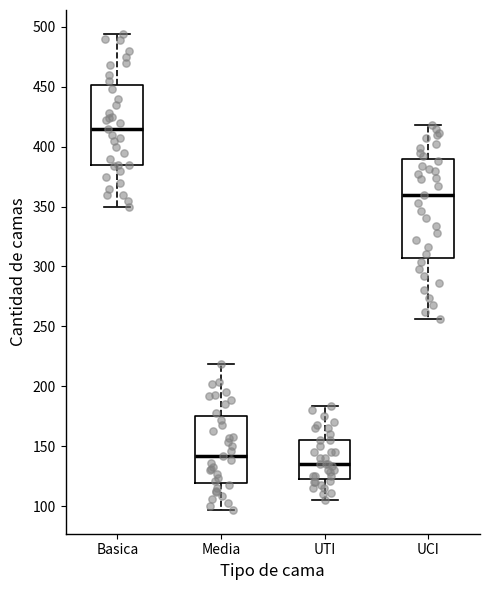

Reading left to right, read every box against the y-axis: the position of its median line, the range the box covers, and the ends of its whiskers. The values are not printed on the chart, so give them approximately, as read against the axis.

Basica: median 415, box 385 to 450, whiskers 350 to 495
Media: median 140, box 120 to 175, whiskers 95 to 220
UTI: median 135, box 125 to 155, whiskers 105 to 185
UCI: median 360, box 305 to 390, whiskers 255 to 420